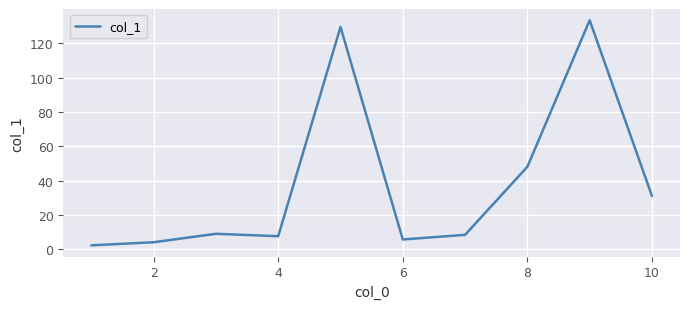

How many lines are shown in the chart?

1